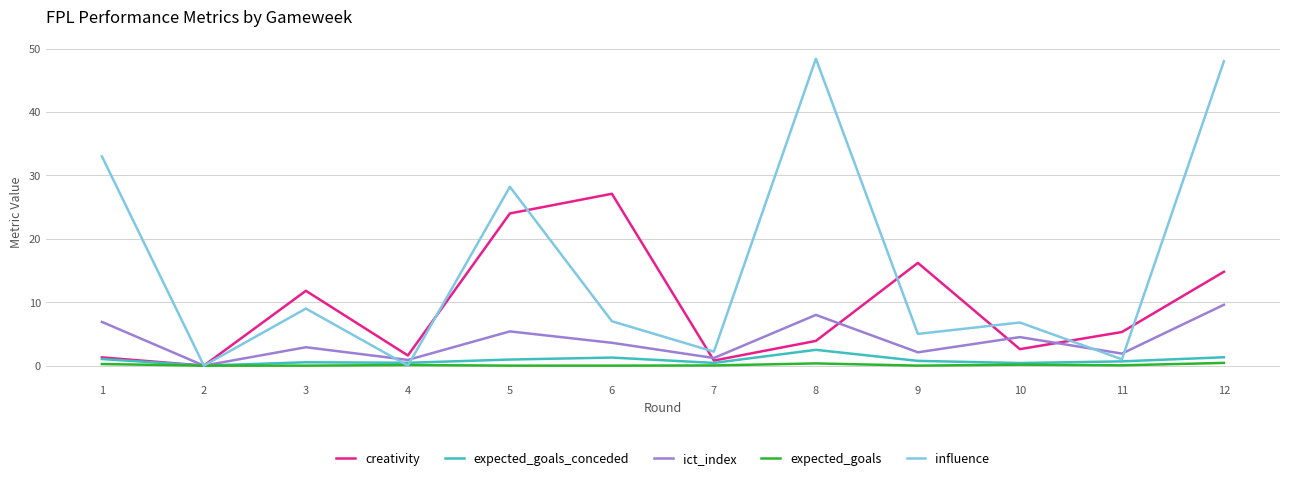

What is the maximum value for expected_goals_conceded?

2.5